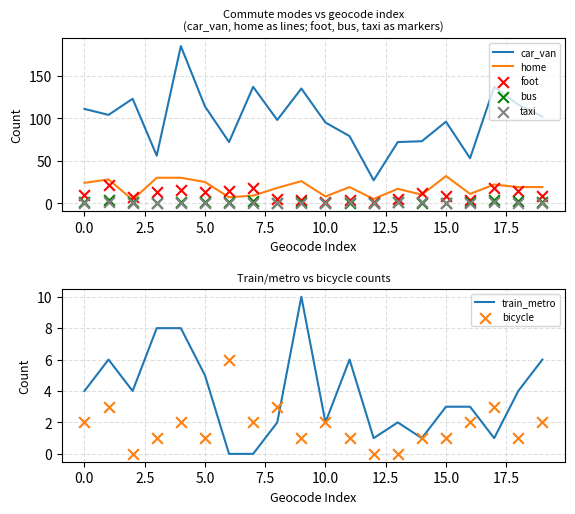

At which category is the sum across all series the highest?

4